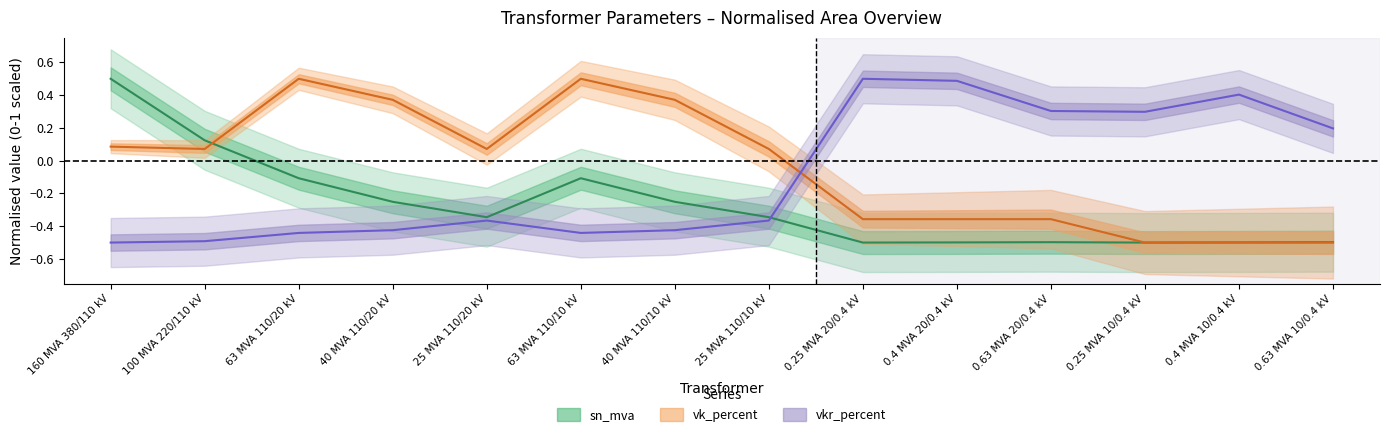

How many interior local valleys does the sn_mva series have?

3